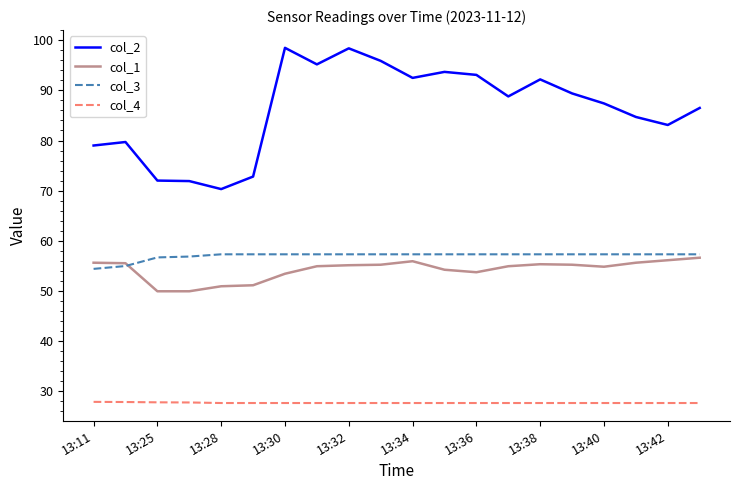

Which series has the largest range (max minus min)?

col_2